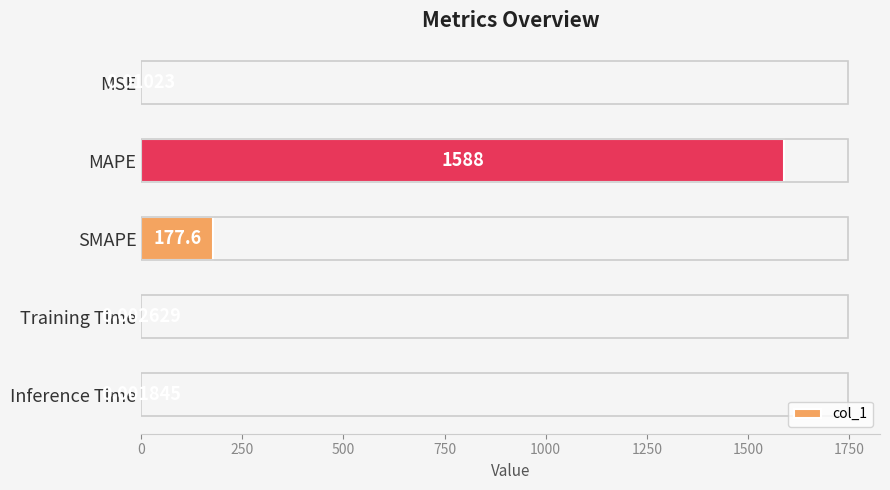

Which category has the highest value across all series?

MAPE